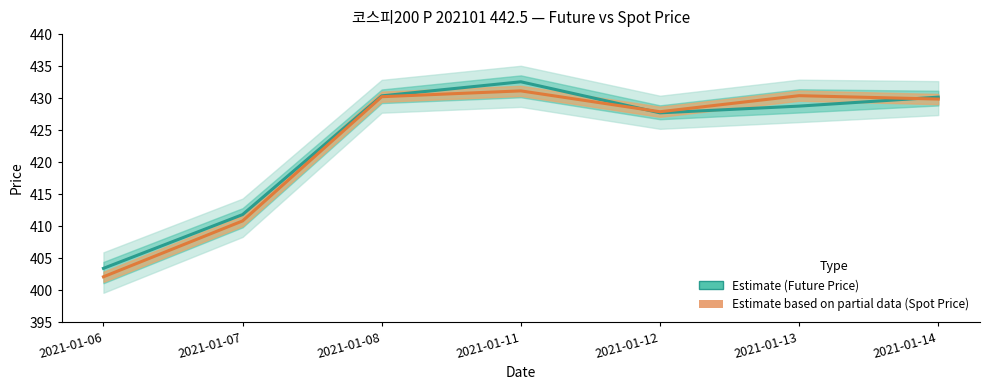

Is it true that SPOT_PRICE equals 172.0 at 2021-01-11?

False